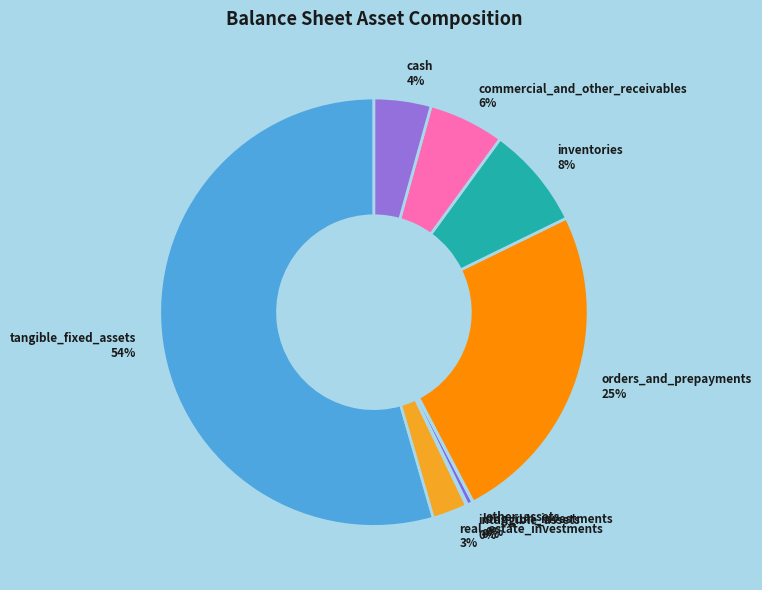

To the nearest percent, what is the difference between the largest and smallest slice percentages?

54%